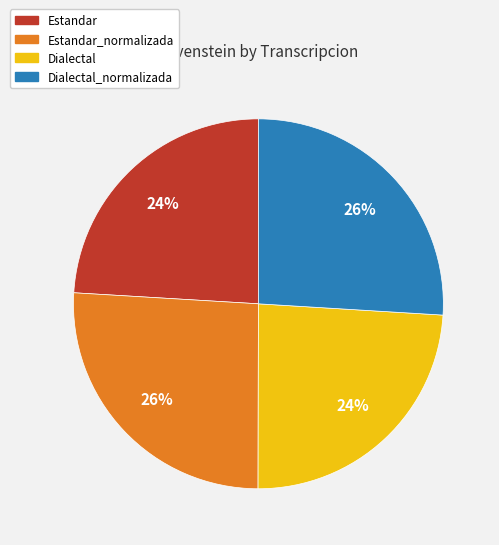

The Dialectal slice represents 11% of the pie. True or false?

False